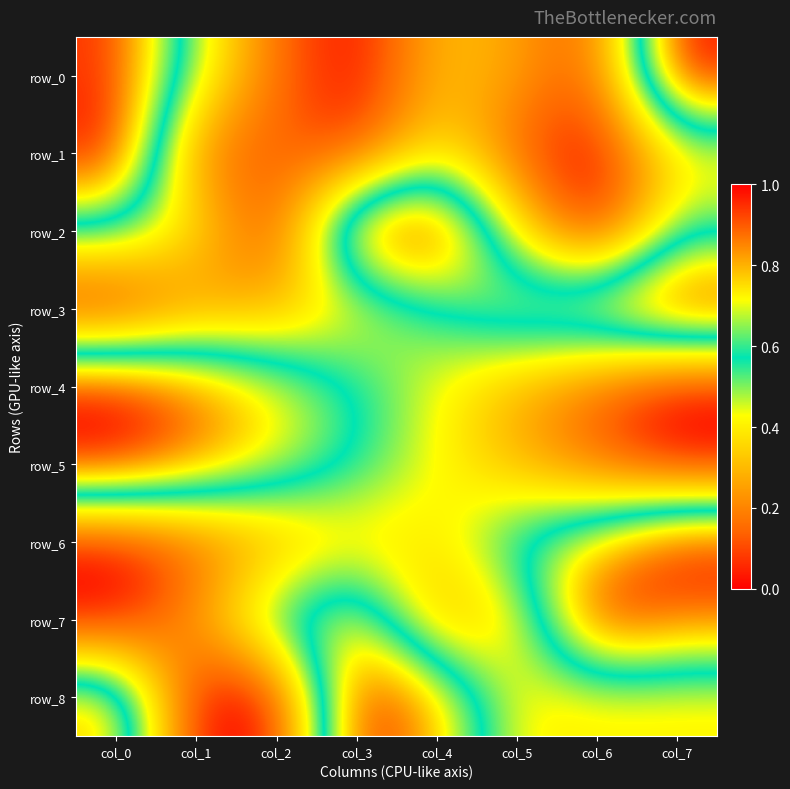

Reading left to right, transcribe all the data shown in this chart.

row_0: 0.9	0.5	0.2	0.0	0.3	0.3	0.1	1.0
row_1: 1.0	0.1	0.1	0.1	0.4	0.1	0.0	0.4
row_2: 0.6	0.4	0.1	0.9	1.0	0.4	0.0	0.5
row_3: 0.0	0.2	0.3	0.4	0.6	0.7	0.8	1.0
row_4: 1.0	0.9	0.7	0.6	0.4	0.3	0.1	0.0
row_5: 1.0	0.9	0.7	0.6	0.4	0.3	0.1	0.0
row_6: 0.0	0.1	0.2	0.4	0.4	0.6	0.8	1.0
row_7: 0.0	0.3	0.6	0.8	0.3	0.4	1.0	0.9
row_8: 0.8	0.0	0.0	1.0	0.8	0.4	0.4	0.4